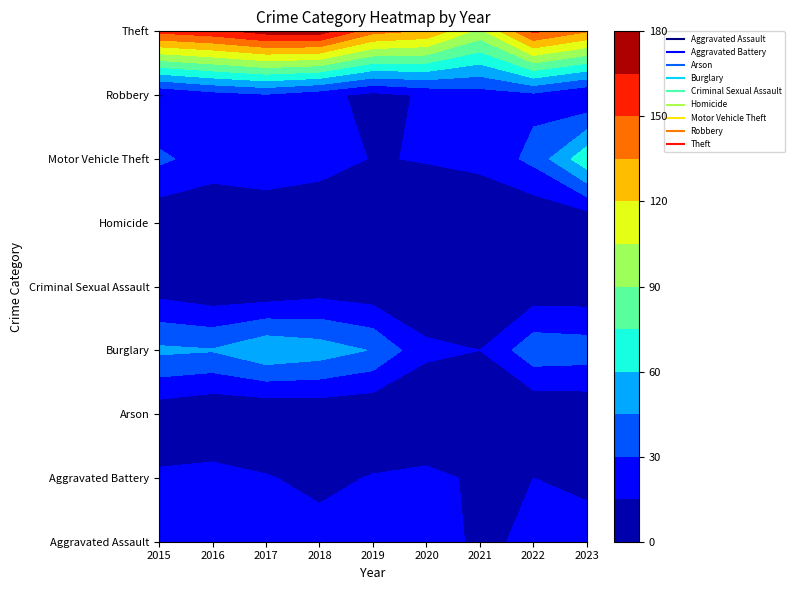

What is the sum of all Aggravated Battery values?

137